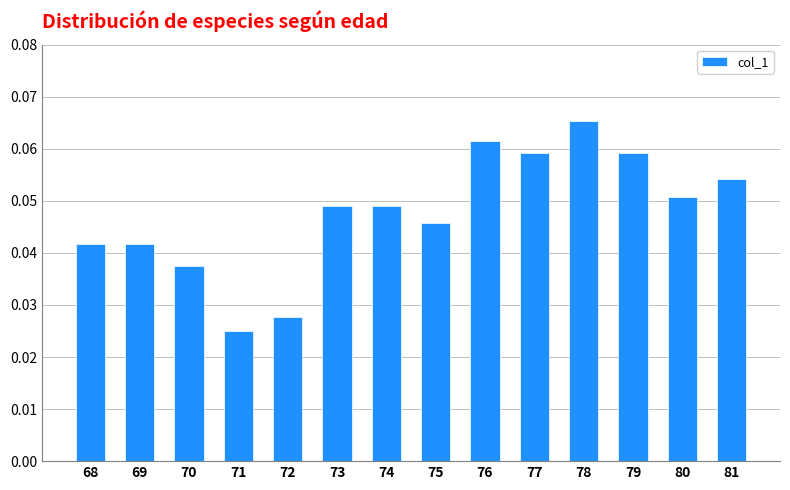

At which label is the value closest to 0?

71